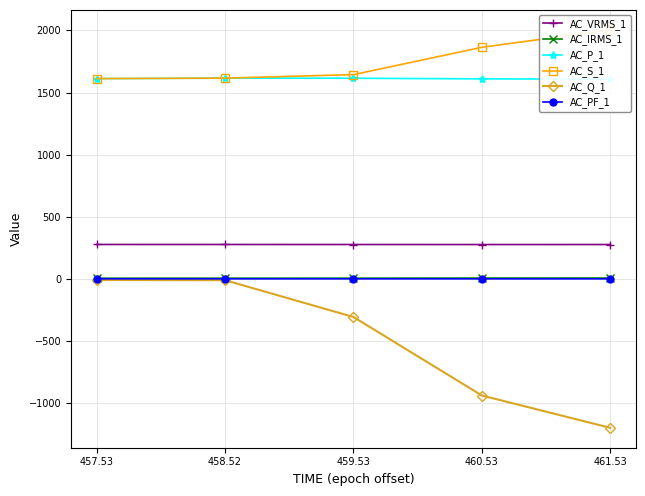

What is the sum of all AC_Q_1 values?

-2461.0